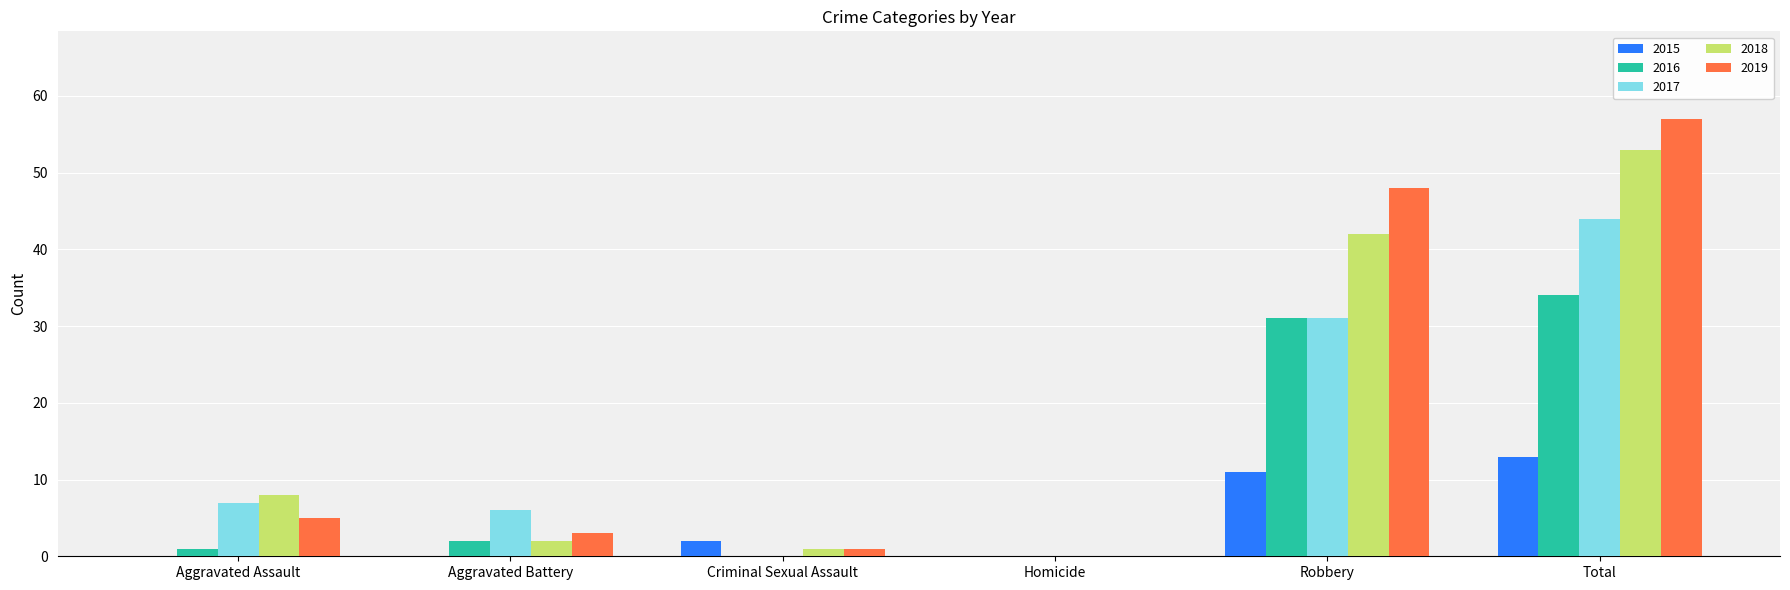

True or false: 2018 has a value of 13 at Aggravated Assault.

False